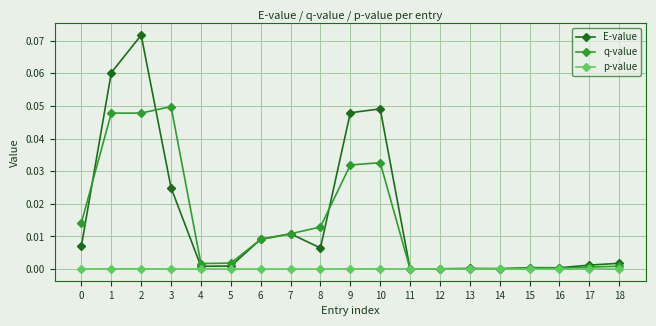

The value of E-value at 2 is 0.0. True or false?

False